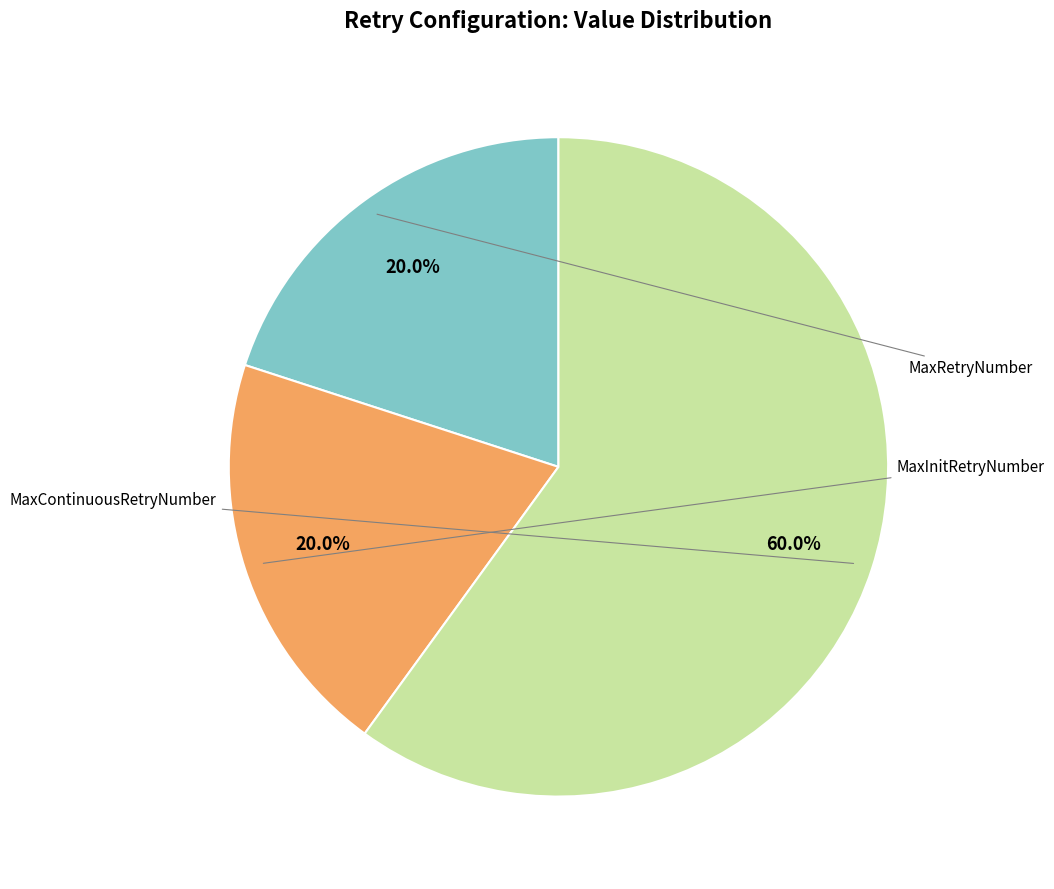

To the nearest percent, what is the combined percentage of MaxInitRetryNumber and MaxContinuousRetryNumber?

80%